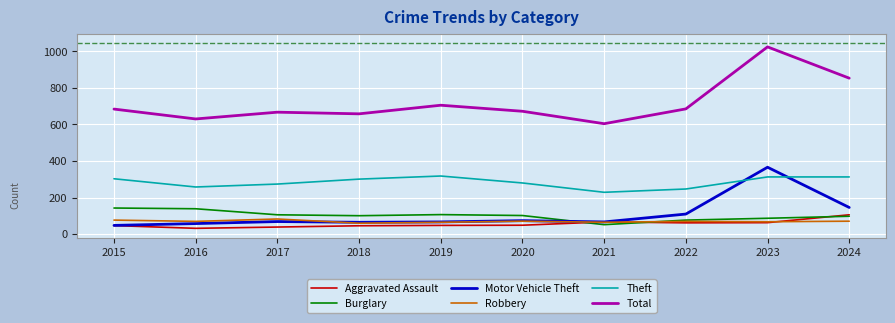

The value of Theft at 2021 is 229. True or false?

True